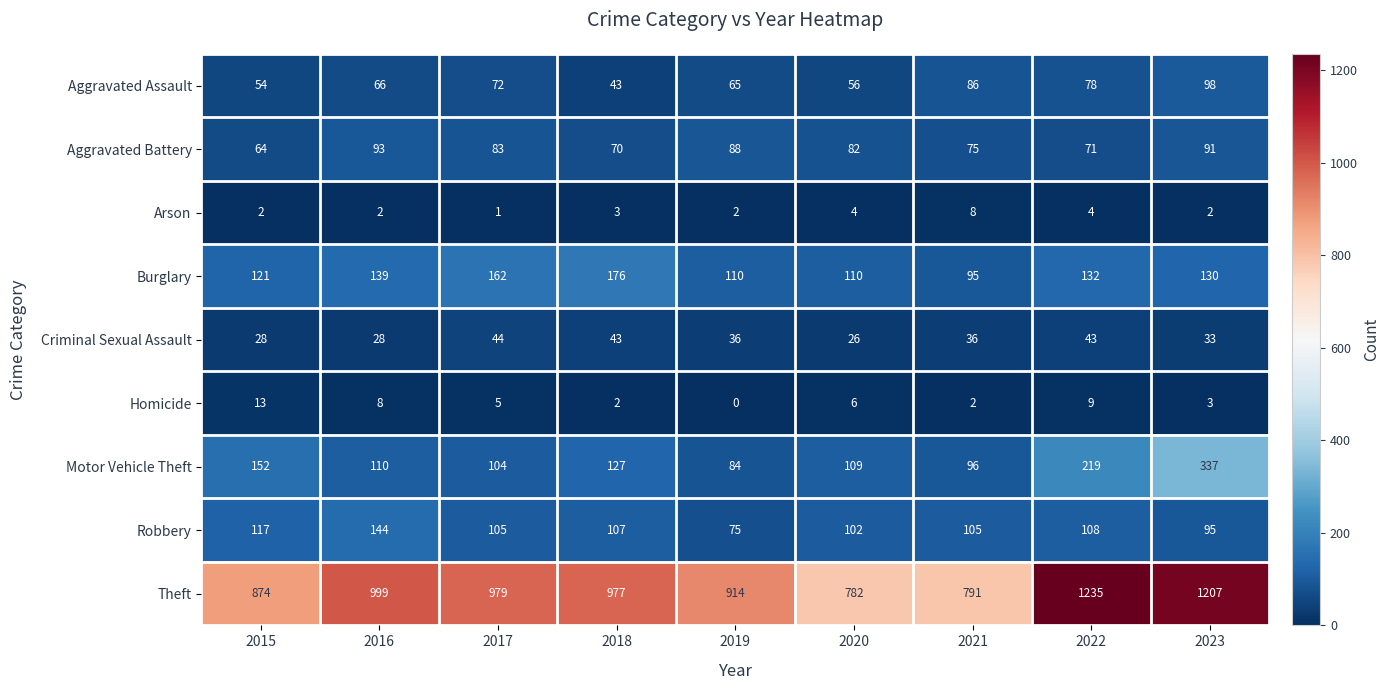

Is it true that Arson equals 4 at 2020?

True